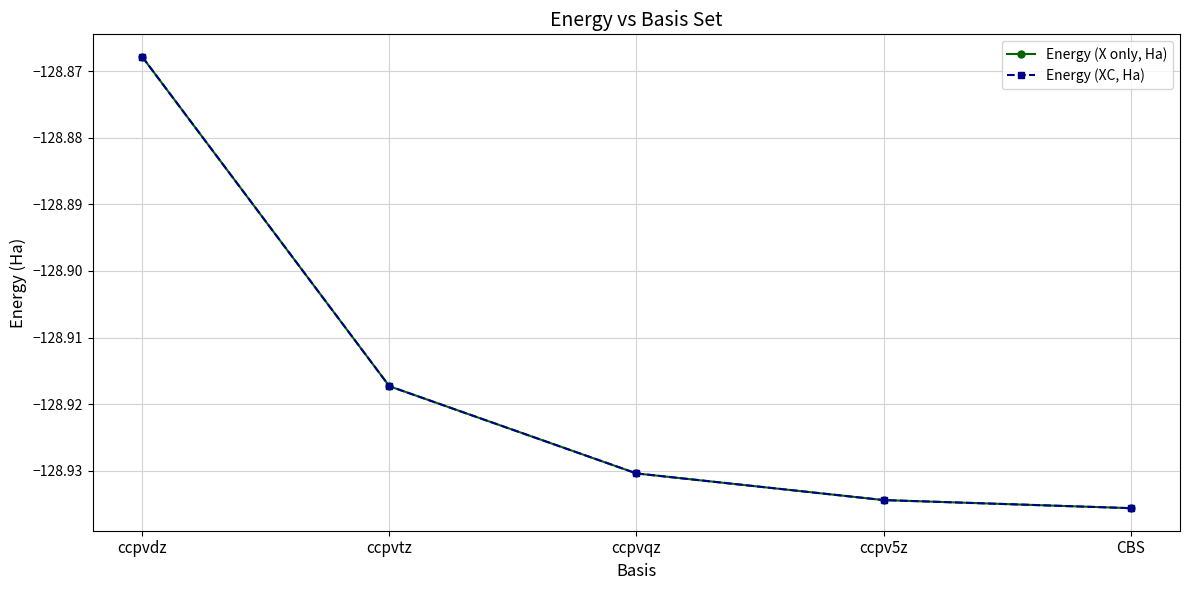

Rank the series by their maximum value, from lowest to highest.

Energy (X only, Ha), Energy (XC, Ha)